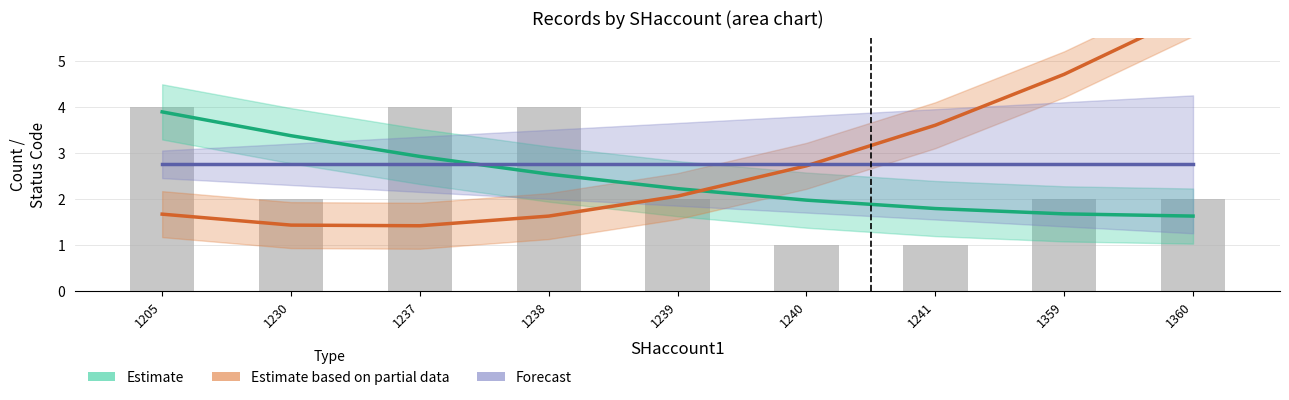

What is the sum of the Forecast values at 1240 and 1359?

5.5